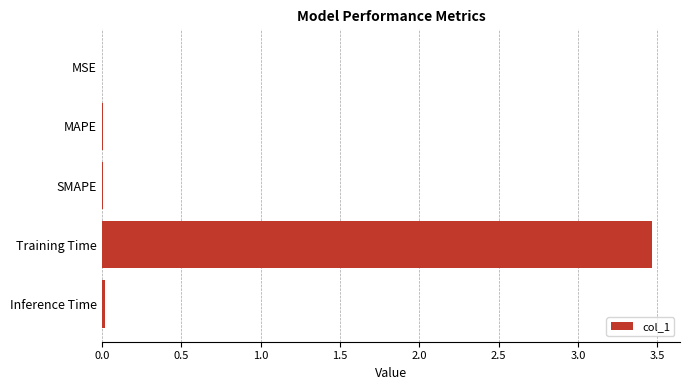

How many distinct data groups are displayed?

1